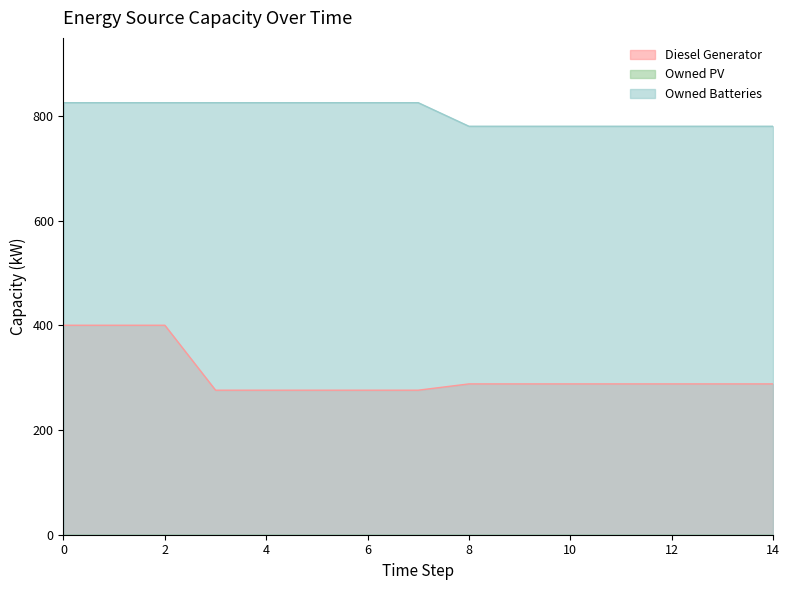

What is the difference between the maximum and minimum values in the Owned Batteries series?

45.0